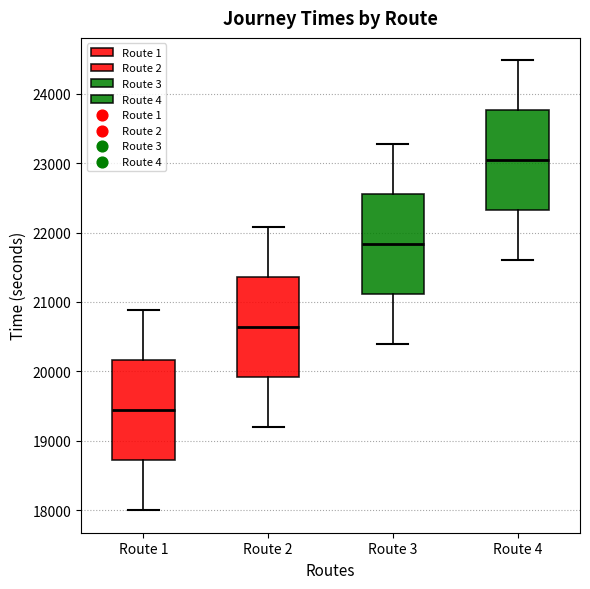

Reading left to right, read every box against the y-axis: the position of its median line, the range the box covers, and the ends of its whiskers. The values are not printed on the chart, so give them approximately, as read against the axis.

Route 1: median 19400, box 18700 to 20200, whiskers 18000 to 20900
Route 2: median 20600, box 19900 to 21400, whiskers 19200 to 22100
Route 3: median 21800, box 21100 to 22600, whiskers 20400 to 23300
Route 4: median 23000, box 22300 to 23800, whiskers 21600 to 24500